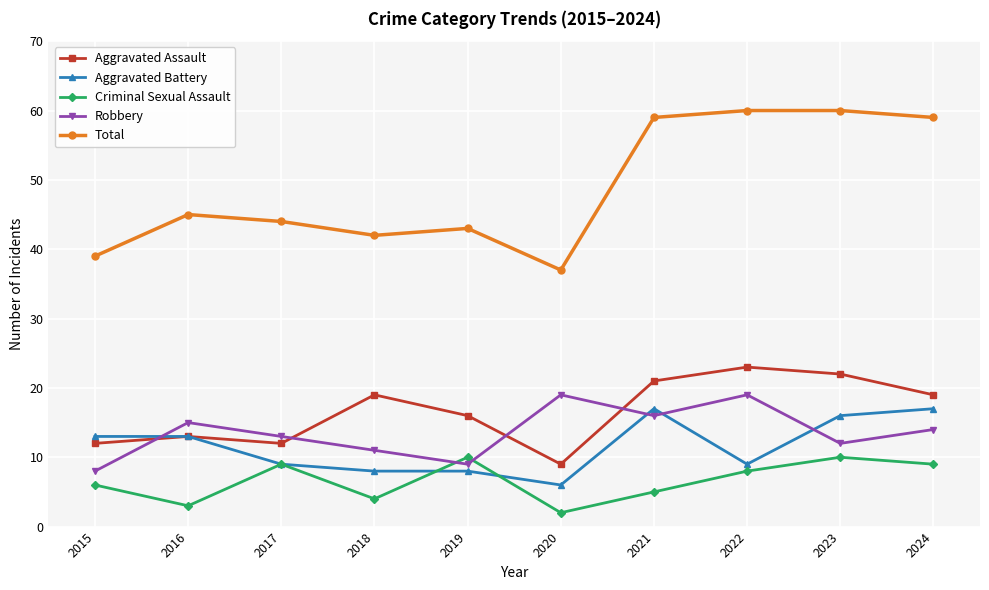

Reading right to left, list all the values displayed in this chart.

Aggravated Assault: 19	22	23	21	9	16	19	12	13	12
Aggravated Battery: 17	16	9	17	6	8	8	9	13	13
Criminal Sexual Assault: 9	10	8	5	2	10	4	9	3	6
Robbery: 14	12	19	16	19	9	11	13	15	8
Total: 59	60	60	59	37	43	42	44	45	39